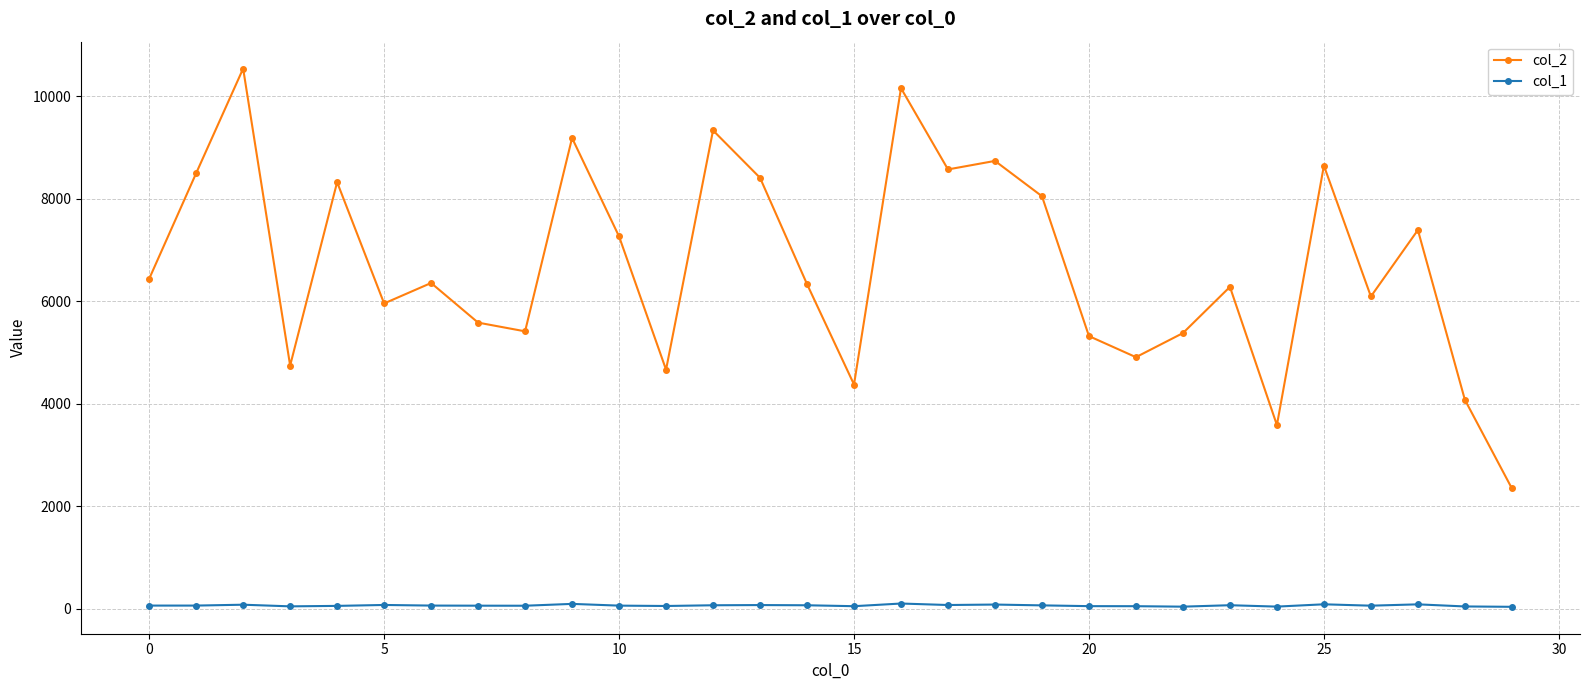

True or false: col_1 has more than 1 points higher than both neighbors.

True